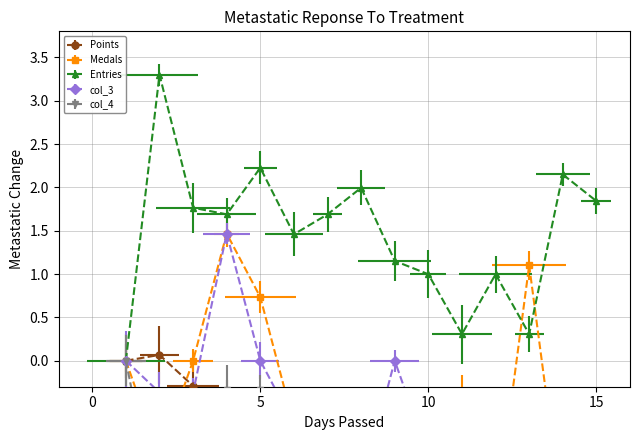

What is the value of the col_3 point at the 12th from the left?

-1.1